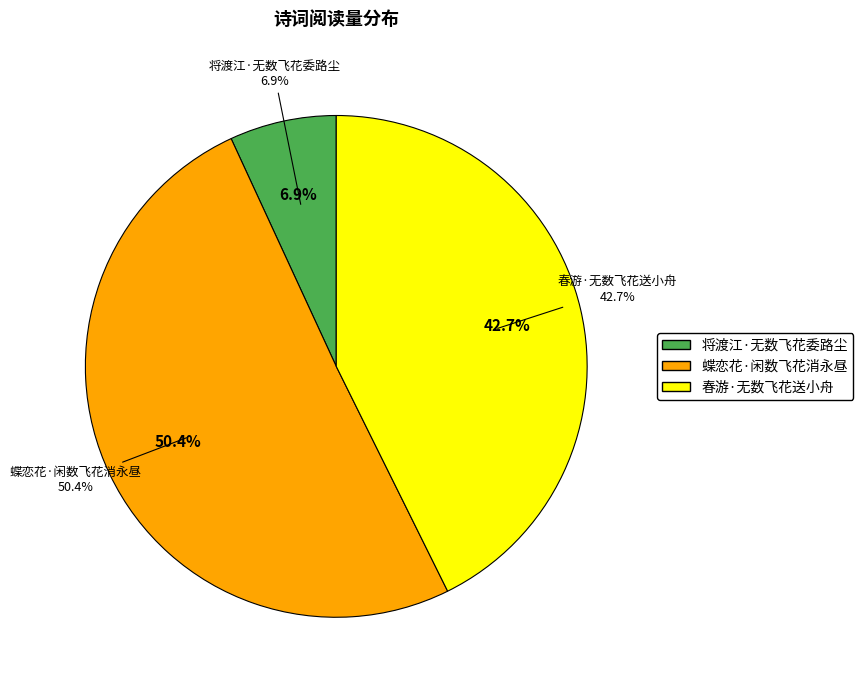

To the nearest percent, what is the difference between the largest and smallest slice percentages?

44%